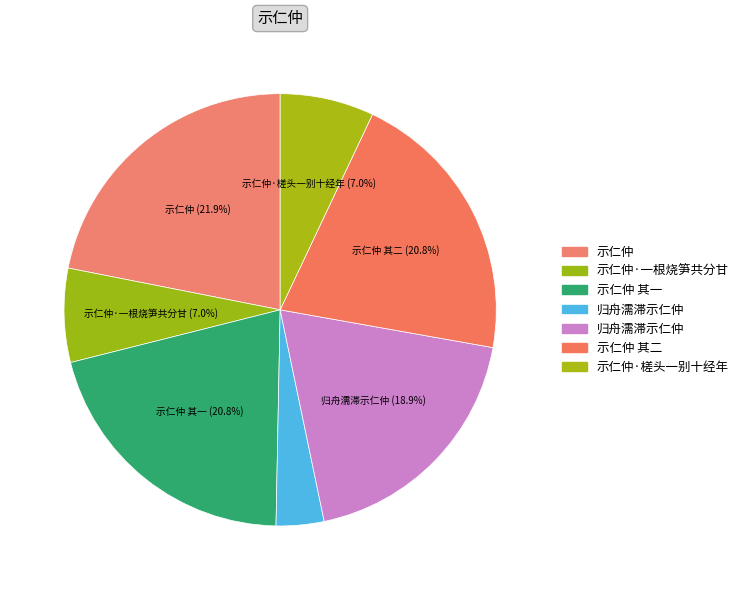

To the nearest percent, what is the average slice percentage?

14%